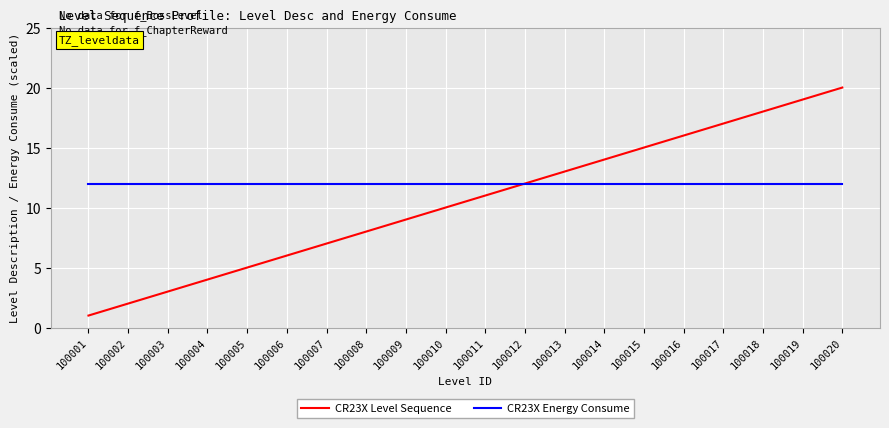

Which series has the widest spread of values?

CR23X Level Sequence